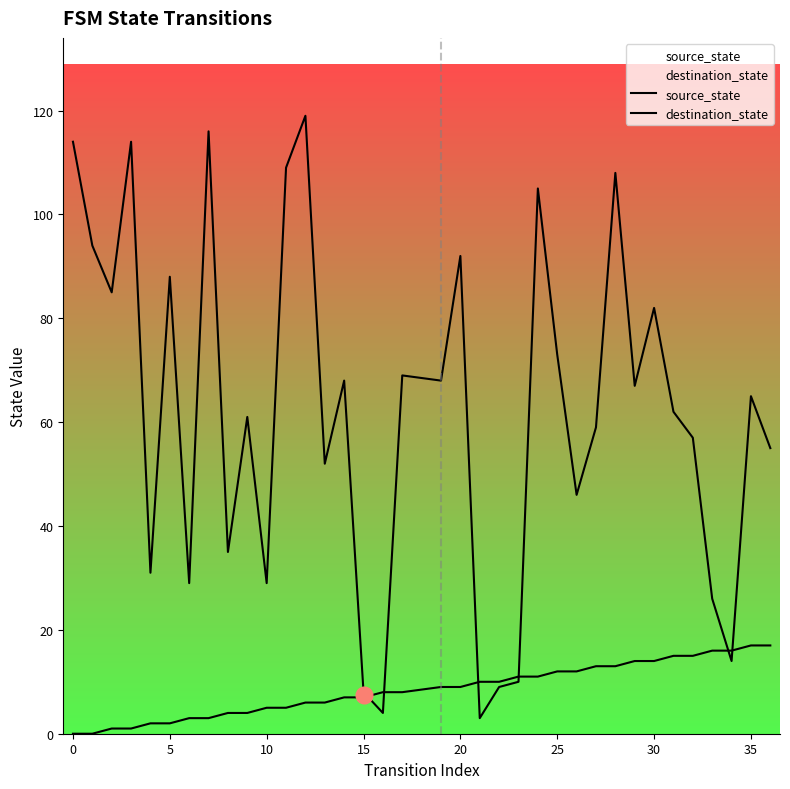

What is the greatest value displayed?

119